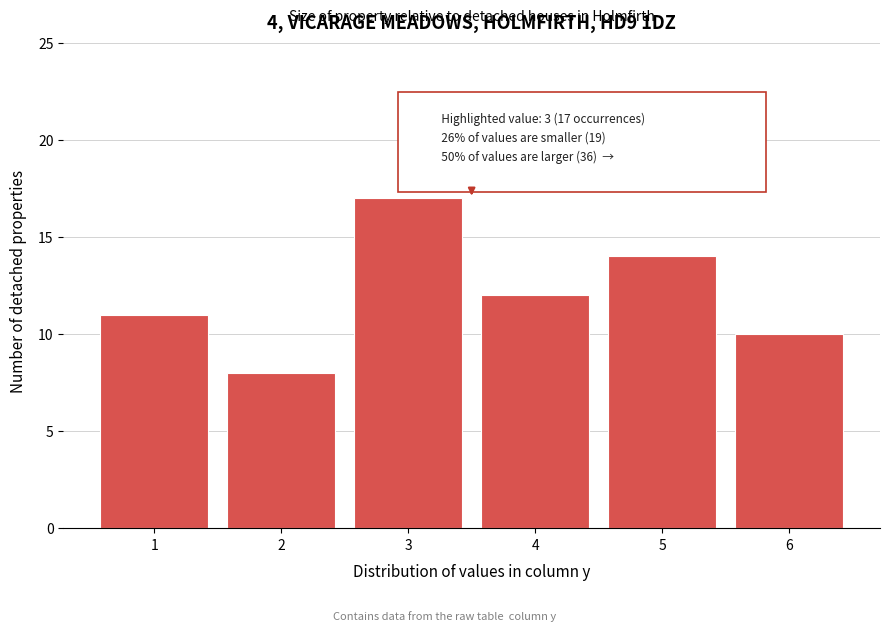

Reading right to left, extract all data points from this chart.

6=10	5=14	4=12	3=17	2=8	1=11